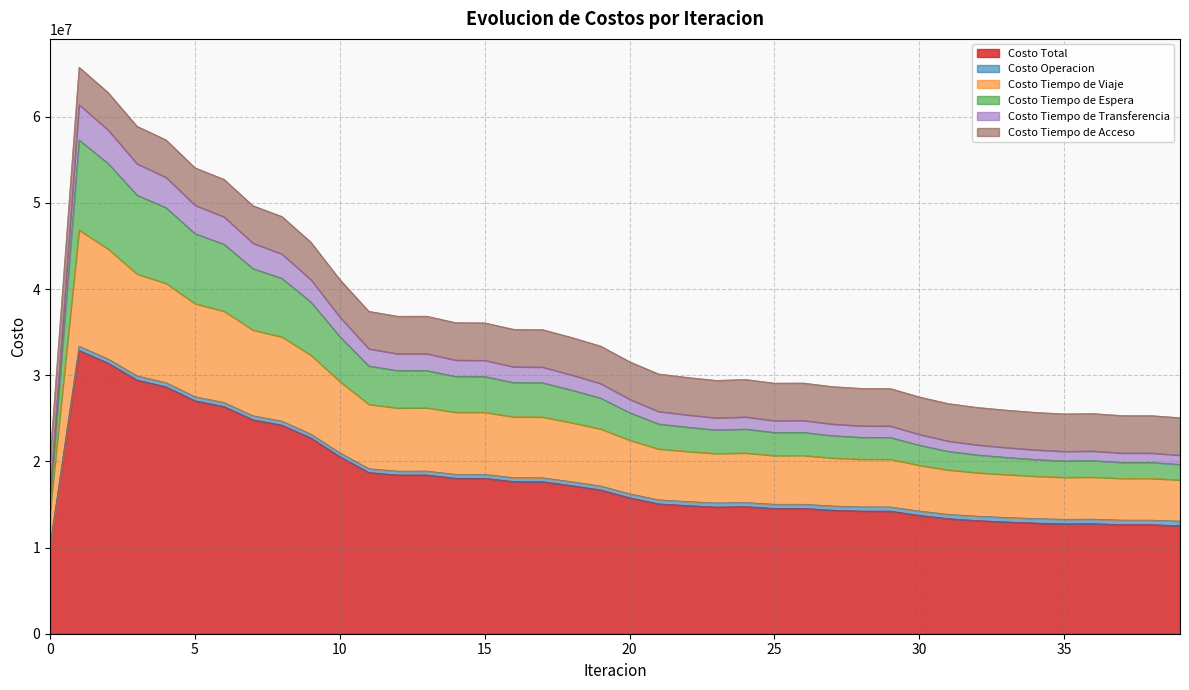

The Costo Tiempo de Viaje series shows 25081101.0 at 6. True or false?

False